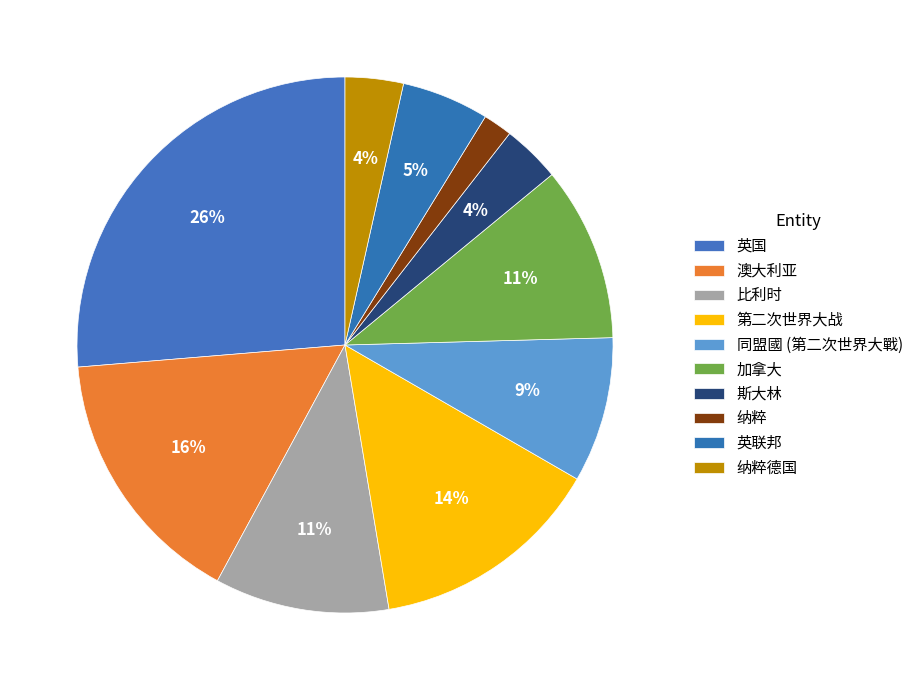

Which category has the biggest portion of the pie?

英国